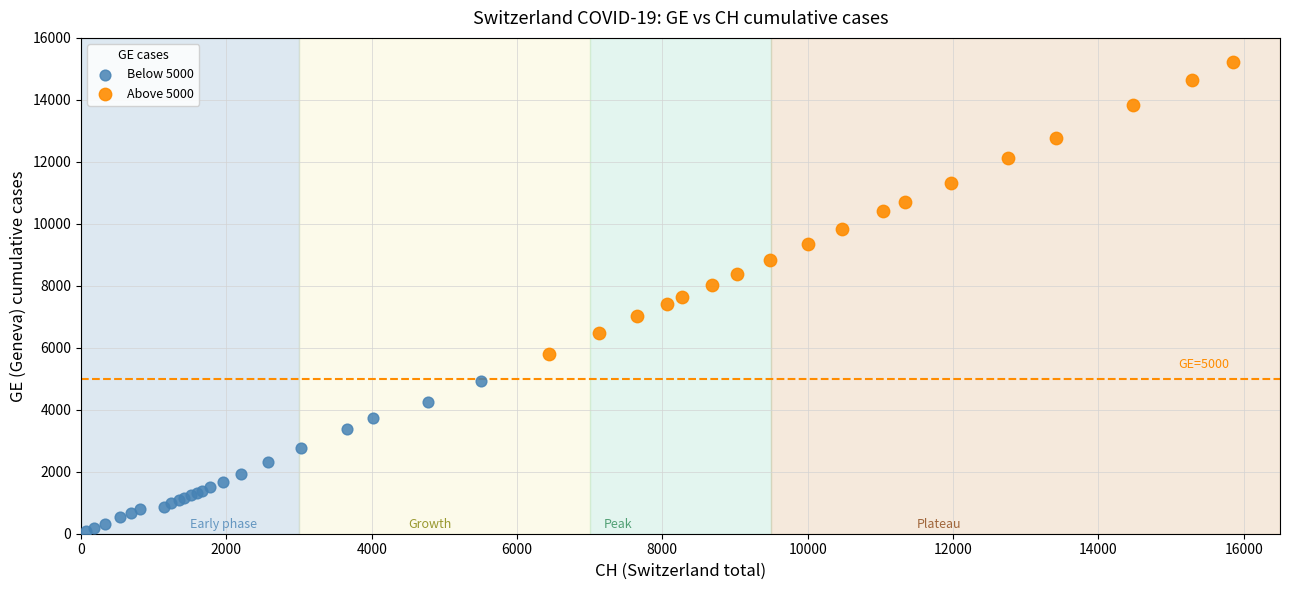

Which series has the largest Y range (max minus min)?

Above 5000